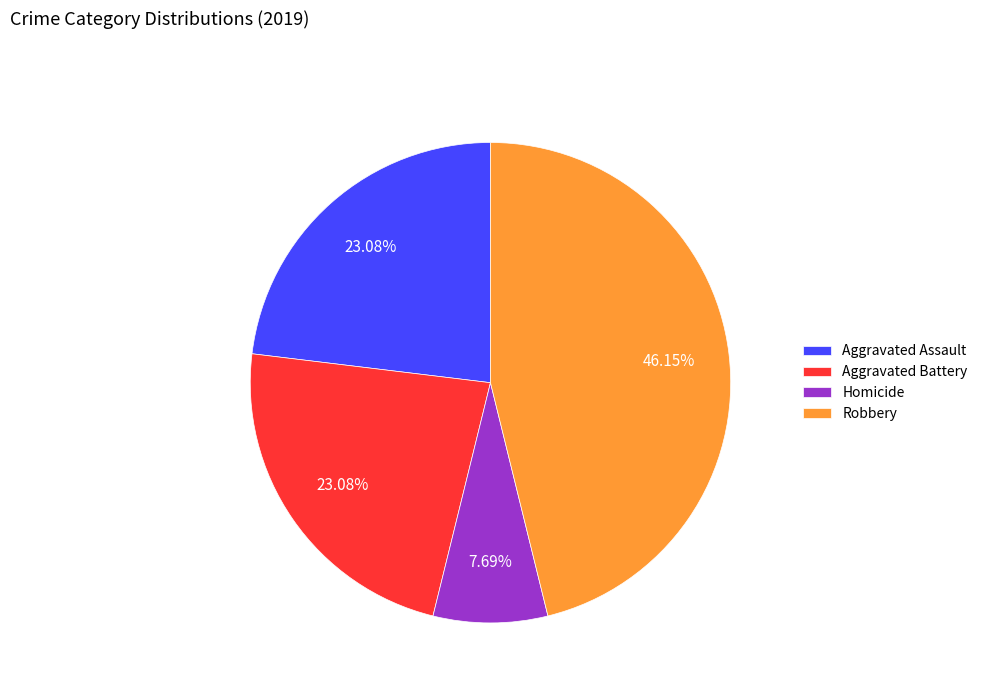

How many slices are in this pie chart?

4